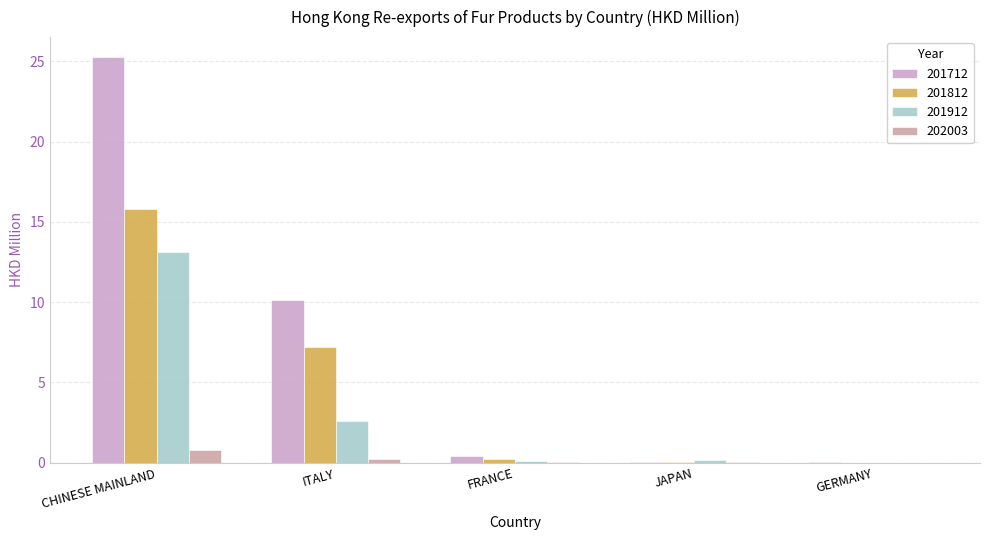

Are the bars horizontal?

No